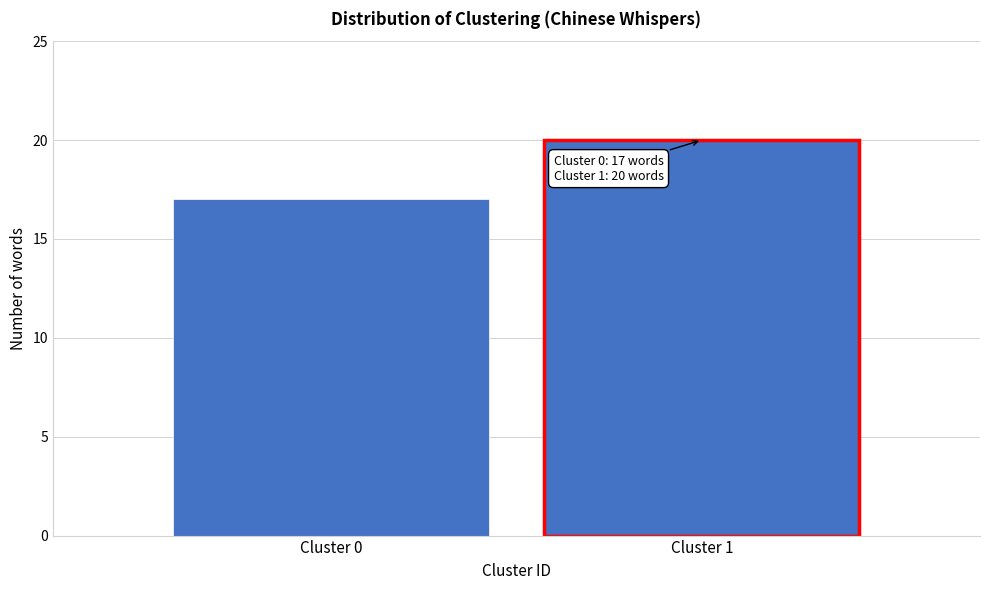

Reading left to right, what are all the values shown in this chart?

17	20